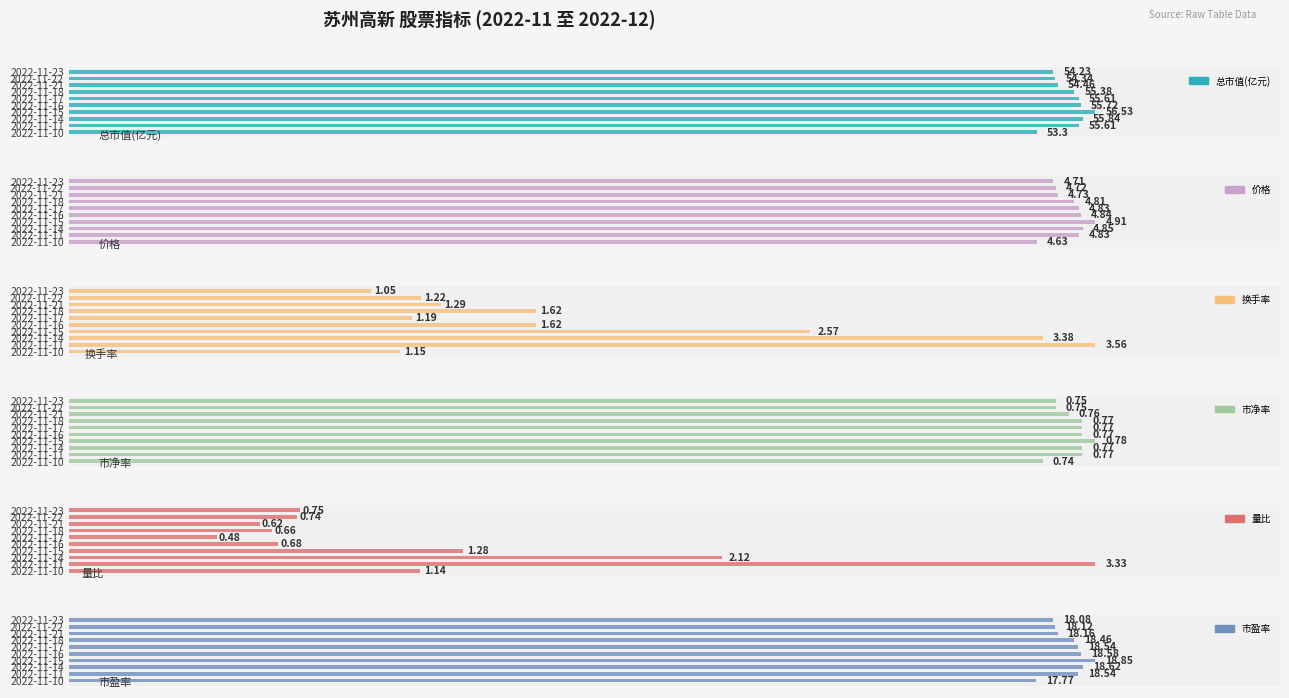

Which series has the largest total across all categories?

总市值(亿元)